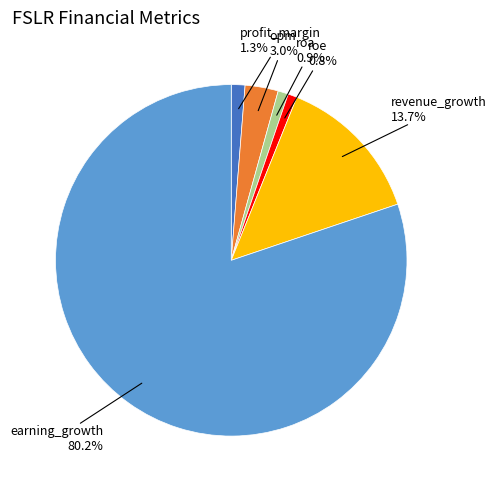

What is the largest slice in the pie chart?

earning_growth